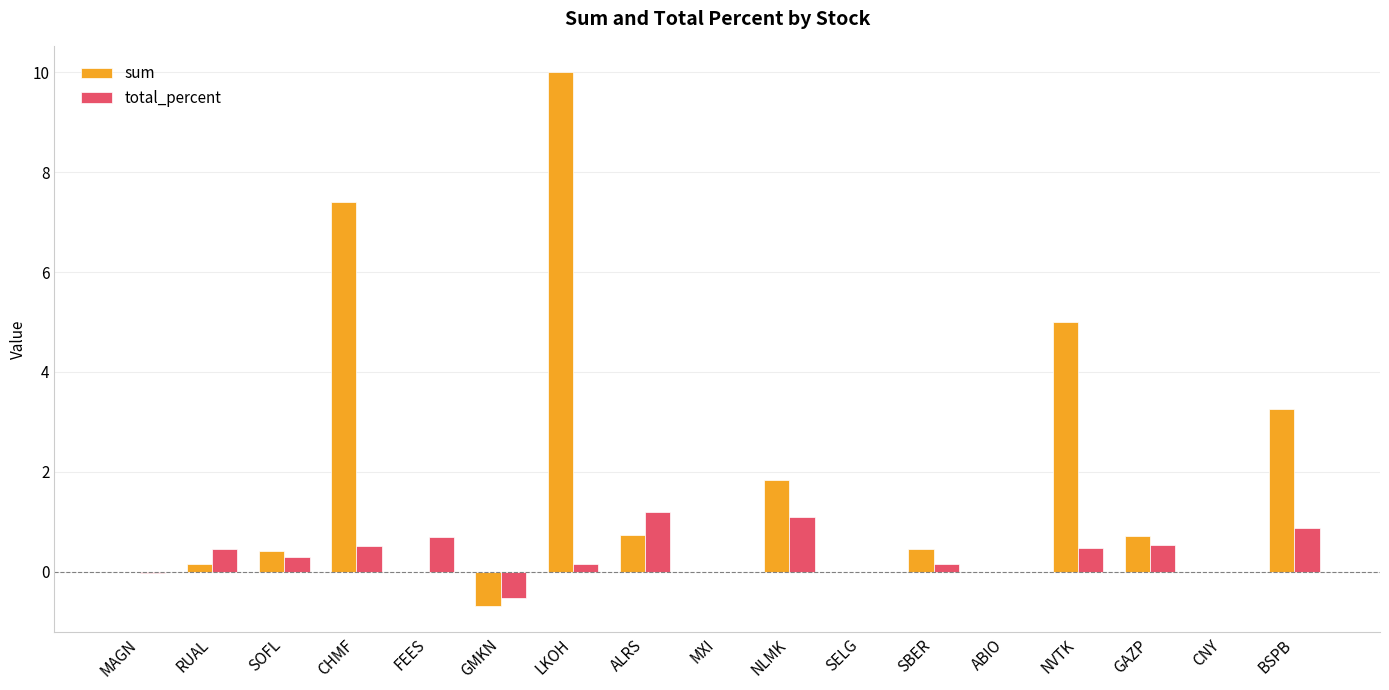

The total_percent series shows 0.4 at BSPB. True or false?

False